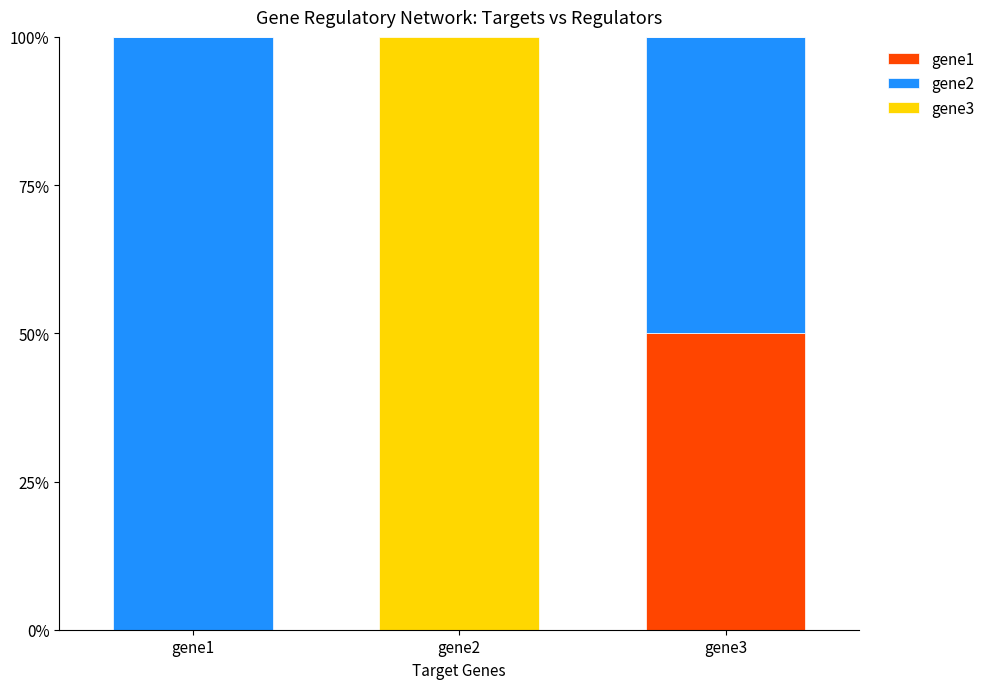

At which label does gene1 reach its peak?

gene3